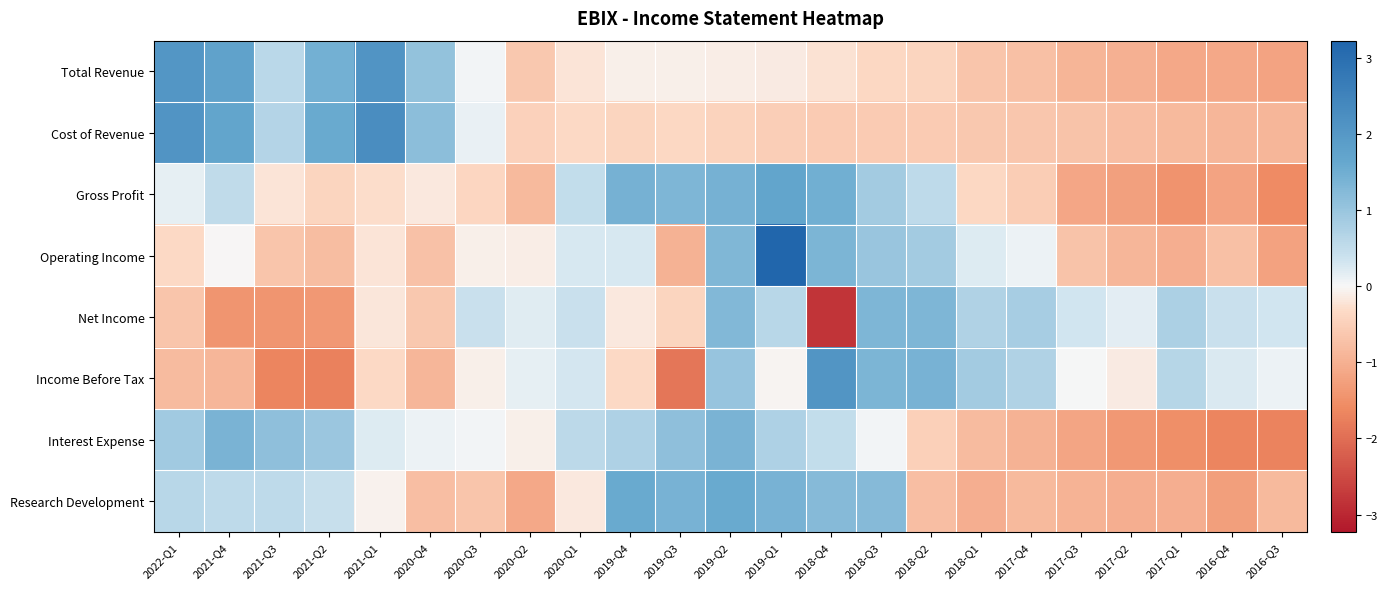

Reading left to right, what are all the values shown in this chart?

Total Revenue: 2022-Q1=2.1	2021-Q4=1.8	2021-Q3=0.6	2021-Q2=1.4	2021-Q1=2.1	2020-Q4=1.1	2020-Q3=0.0	2020-Q2=-0.6	2020-Q1=-0.2	2019-Q4=-0.1	2019-Q3=-0.1	2019-Q2=-0.1	2019-Q1=-0.1	2018-Q4=-0.2	2018-Q3=-0.4	2018-Q2=-0.4	2018-Q1=-0.7	2017-Q4=-0.7	2017-Q3=-0.9	2017-Q2=-1.0	2017-Q1=-1.1	2016-Q4=-1.1	2016-Q3=-1.2
Cost of Revenue: 2022-Q1=2.1	2021-Q4=1.7	2021-Q3=0.7	2021-Q2=1.6	2021-Q1=2.3	2020-Q4=1.1	2020-Q3=0.1	2020-Q2=-0.5	2020-Q1=-0.3	2019-Q4=-0.4	2019-Q3=-0.4	2019-Q2=-0.4	2019-Q1=-0.5	2018-Q4=-0.6	2018-Q3=-0.6	2018-Q2=-0.6	2018-Q1=-0.6	2017-Q4=-0.6	2017-Q3=-0.7	2017-Q2=-0.8	2017-Q1=-0.9	2016-Q4=-0.9	2016-Q3=-0.9
Gross Profit: 2022-Q1=0.1	2021-Q4=0.5	2021-Q3=-0.2	2021-Q2=-0.4	2021-Q1=-0.3	2020-Q4=-0.2	2020-Q3=-0.4	2020-Q2=-0.8	2020-Q1=0.5	2019-Q4=1.4	2019-Q3=1.3	2019-Q2=1.4	2019-Q1=1.7	2018-Q4=1.5	2018-Q3=0.9	2018-Q2=0.5	2018-Q1=-0.4	2017-Q4=-0.5	2017-Q3=-1.2	2017-Q2=-1.3	2017-Q1=-1.5	2016-Q4=-1.2	2016-Q3=-1.6
Operating Income: 2022-Q1=-0.4	2021-Q4=-0.0	2021-Q3=-0.7	2021-Q2=-0.8	2021-Q1=-0.2	2020-Q4=-0.7	2020-Q3=-0.1	2020-Q2=-0.1	2020-Q1=0.3	2019-Q4=0.3	2019-Q3=-1.0	2019-Q2=1.3	2019-Q1=3.2	2018-Q4=1.3	2018-Q3=1.0	2018-Q2=0.9	2018-Q1=0.2	2017-Q4=0.1	2017-Q3=-0.7	2017-Q2=-0.9	2017-Q1=-1.0	2016-Q4=-0.7	2016-Q3=-1.2
Net Income: 2022-Q1=-0.7	2021-Q4=-1.4	2021-Q3=-1.4	2021-Q2=-1.4	2021-Q1=-0.2	2020-Q4=-0.6	2020-Q3=0.4	2020-Q2=0.2	2020-Q1=0.4	2019-Q4=-0.2	2019-Q3=-0.4	2019-Q2=1.3	2019-Q1=0.6	2018-Q4=-2.8	2018-Q3=1.3	2018-Q2=1.3	2018-Q1=0.7	2017-Q4=0.8	2017-Q3=0.3	2017-Q2=0.2	2017-Q1=0.8	2016-Q4=0.4	2016-Q3=0.3
Income Before Tax: 2022-Q1=-0.8	2021-Q4=-0.9	2021-Q3=-1.7	2021-Q2=-1.7	2021-Q1=-0.3	2020-Q4=-0.9	2020-Q3=-0.1	2020-Q2=0.1	2020-Q1=0.3	2019-Q4=-0.3	2019-Q3=-1.9	2019-Q2=1.0	2019-Q1=-0.0	2018-Q4=2.1	2018-Q3=1.3	2018-Q2=1.4	2018-Q1=0.9	2017-Q4=0.7	2017-Q3=0.0	2017-Q2=-0.1	2017-Q1=0.6	2016-Q4=0.2	2016-Q3=0.1
Interest Expense: 2022-Q1=0.9	2021-Q4=1.4	2021-Q3=1.1	2021-Q2=1.0	2021-Q1=0.2	2020-Q4=0.1	2020-Q3=0.0	2020-Q2=-0.1	2020-Q1=0.6	2019-Q4=0.8	2019-Q3=1.1	2019-Q2=1.4	2019-Q1=0.8	2018-Q4=0.5	2018-Q3=0.0	2018-Q2=-0.5	2018-Q1=-0.8	2017-Q4=-1.0	2017-Q3=-1.2	2017-Q2=-1.4	2017-Q1=-1.5	2016-Q4=-1.7	2016-Q3=-1.7
Research Development: 2022-Q1=0.6	2021-Q4=0.5	2021-Q3=0.5	2021-Q2=0.4	2021-Q1=-0.1	2020-Q4=-0.8	2020-Q3=-0.7	2020-Q2=-1.1	2020-Q1=-0.2	2019-Q4=1.6	2019-Q3=1.4	2019-Q2=1.6	2019-Q1=1.4	2018-Q4=1.2	2018-Q3=1.2	2018-Q2=-0.8	2018-Q1=-1.0	2017-Q4=-0.8	2017-Q3=-0.9	2017-Q2=-1.0	2017-Q1=-1.0	2016-Q4=-1.3	2016-Q3=-0.8